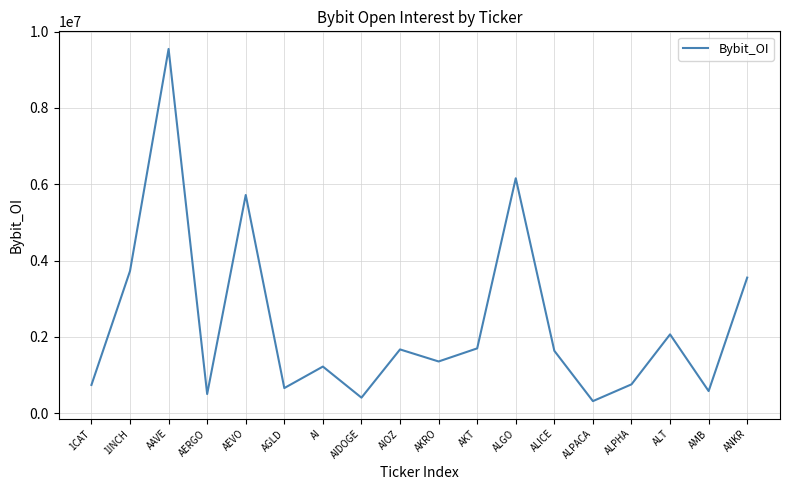

What is the sum of all values?

42299739